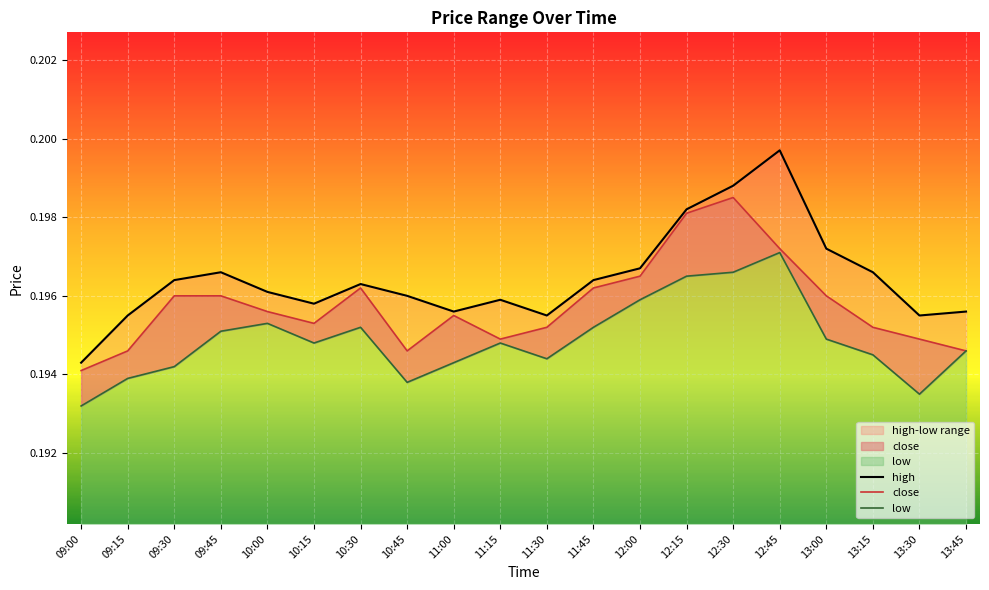

Between 09:00 and 09:15, which is larger?

09:15